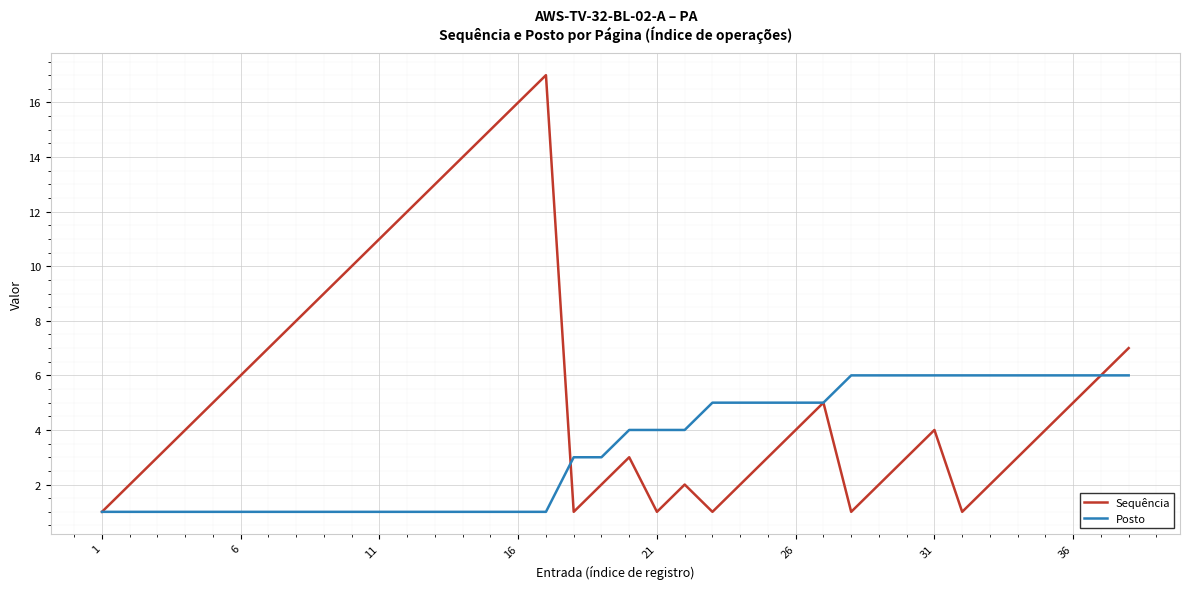

Which series has the largest total across all categories?

Sequência